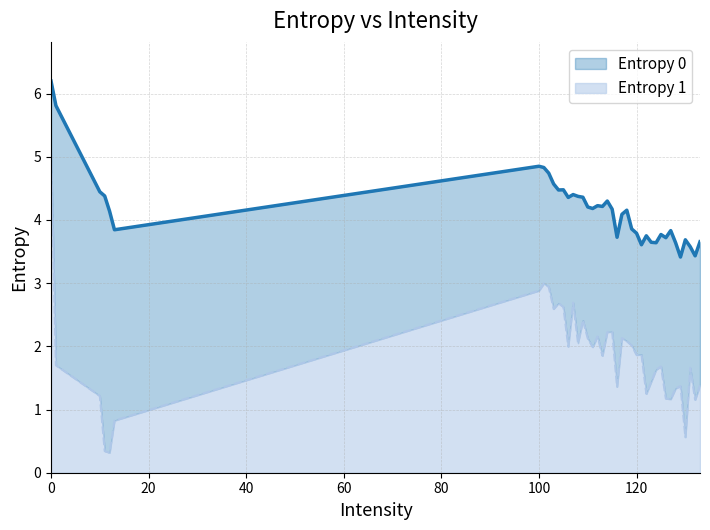

What is the spread (max minus min) of values at 12?

3.8